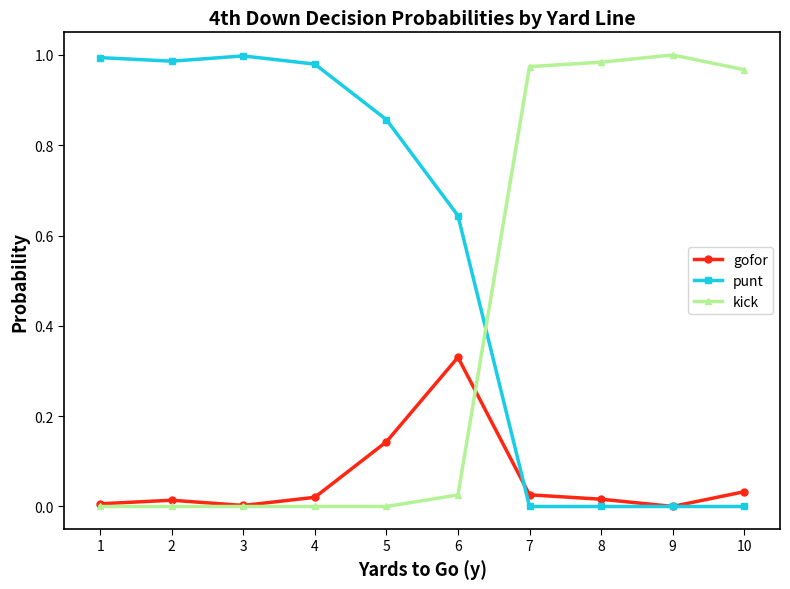

Where do kick and punt first cross each other?

6 and 7